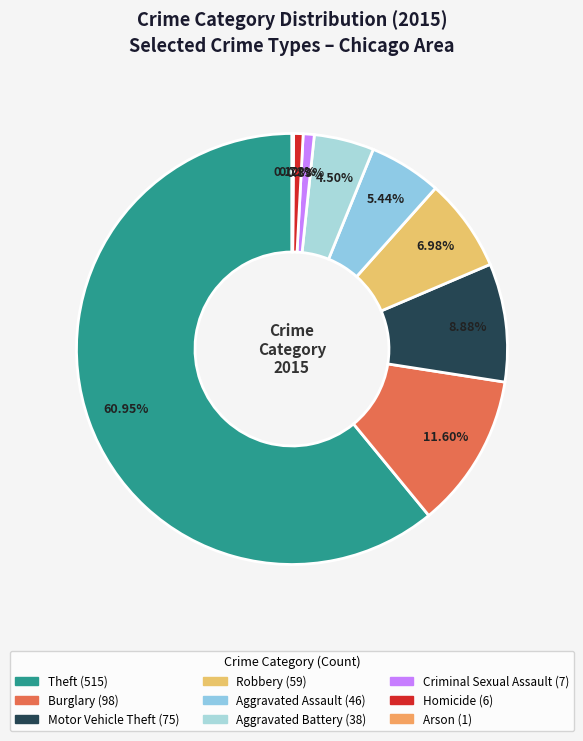

What is the largest slice in the pie chart?

Theft